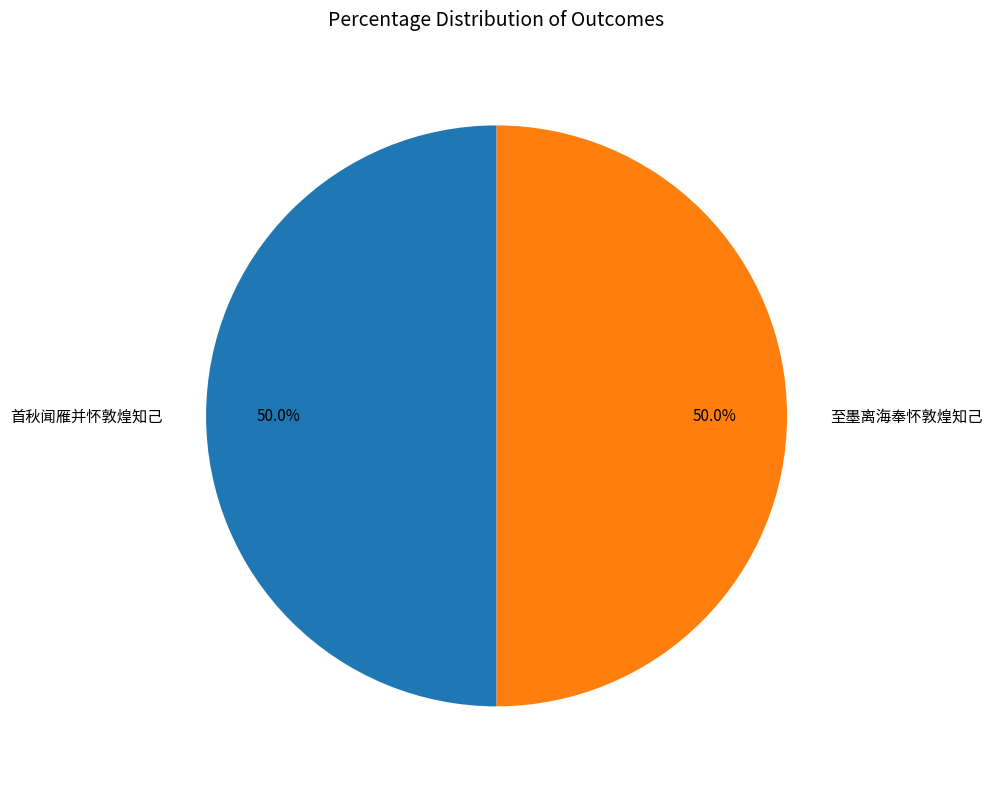

Is the sum of 至墨离海奉怀敦煌知己 and 首秋闻雁并怀敦煌知己 greater than half?

Yes